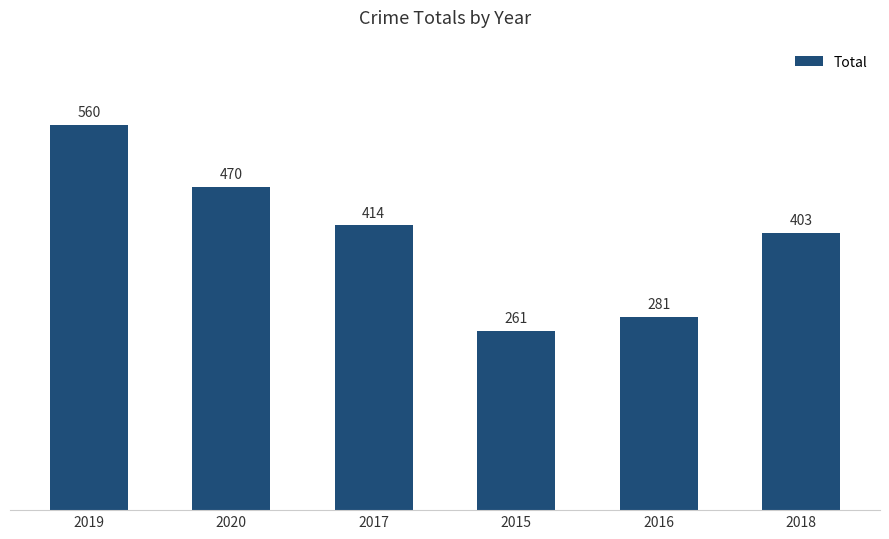

The chart shows a value of 446 at 2016. True or false?

False